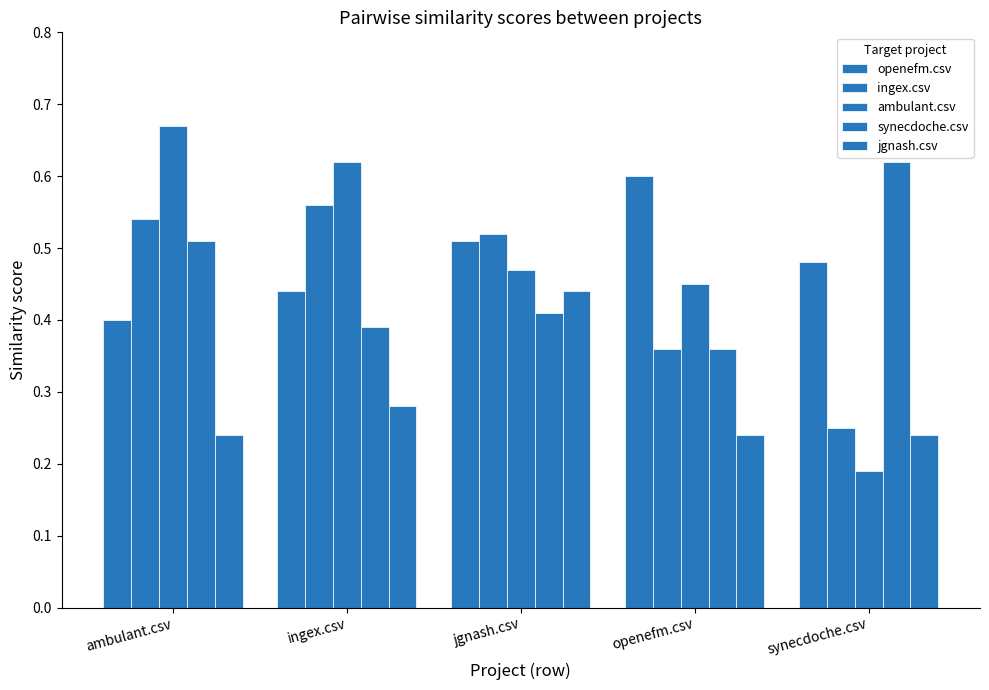

What is the value of the jgnash.csv bar at the 2nd from the left?

0.3